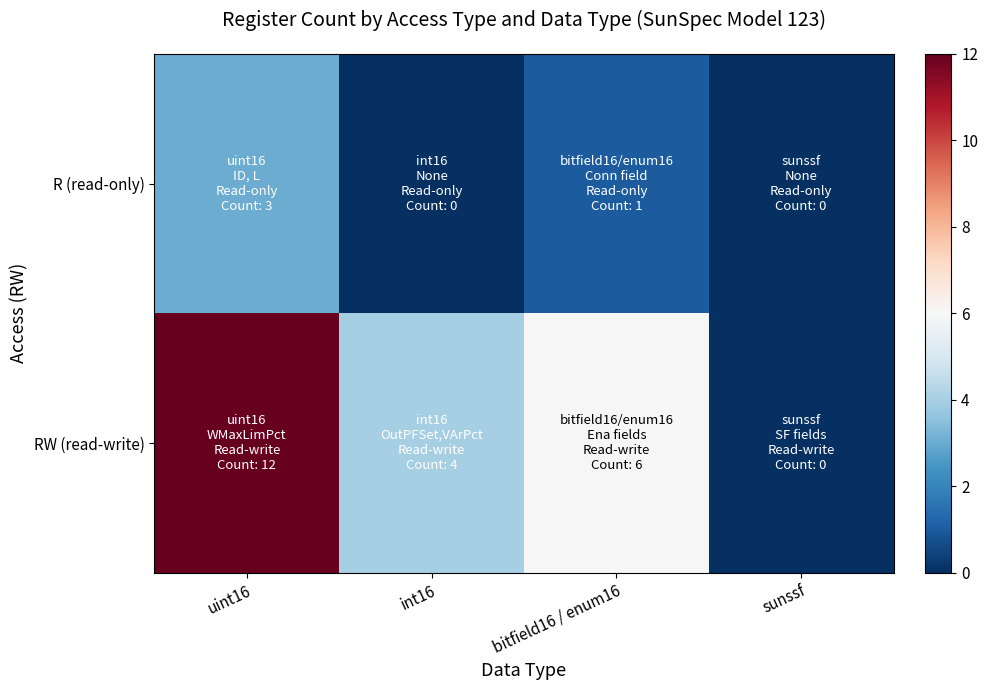

At which category is the sum across all series the highest?

uint16